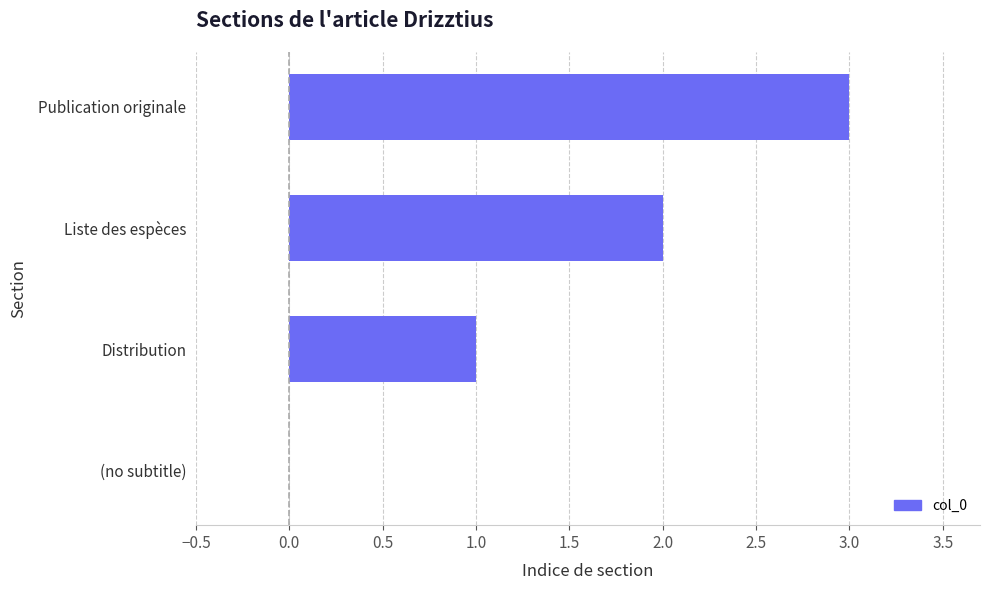

What is the sum of all values?

6